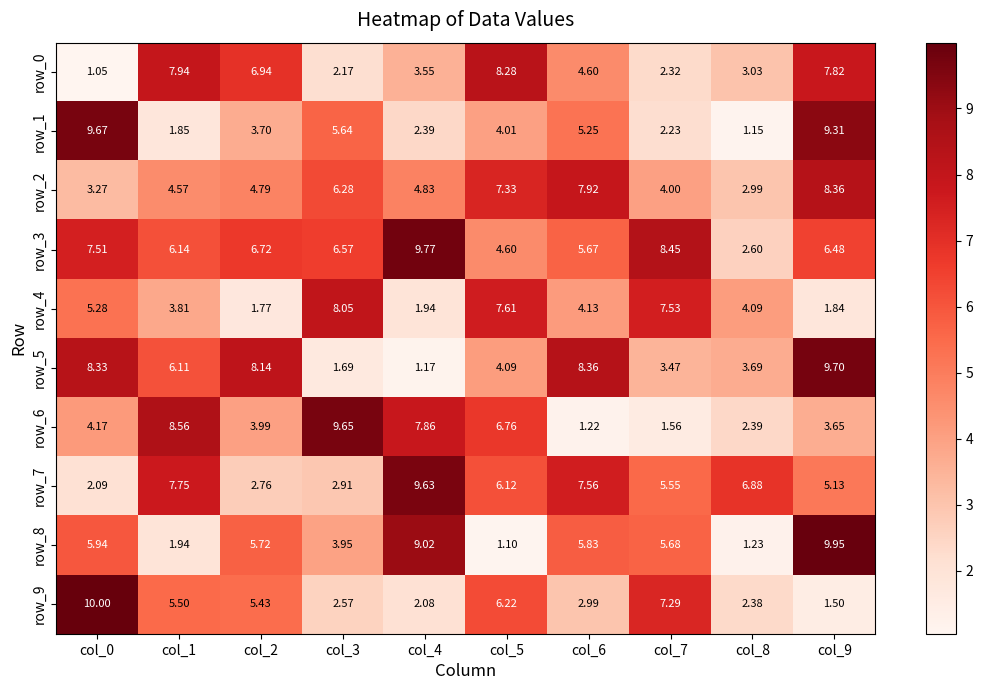

Which series changed the most between col_0 and col_8?

row_1